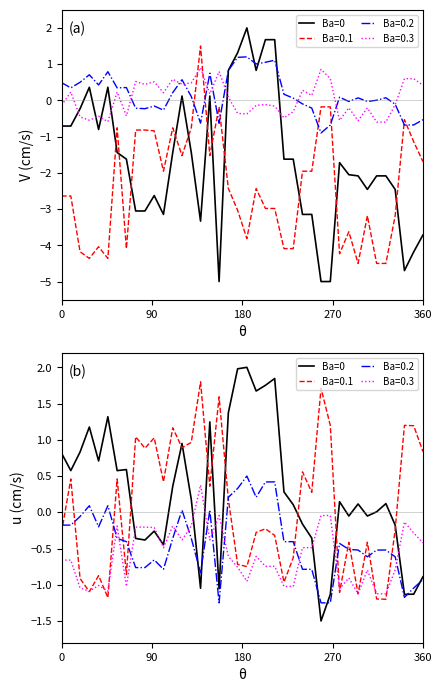

Does the chart display data point markers on the line(s)?

No